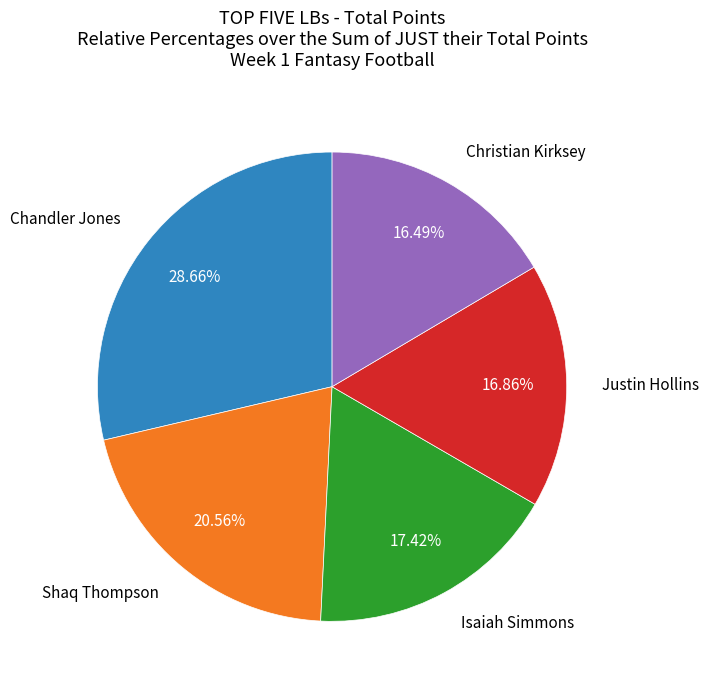

How many segments does this pie chart have?

5